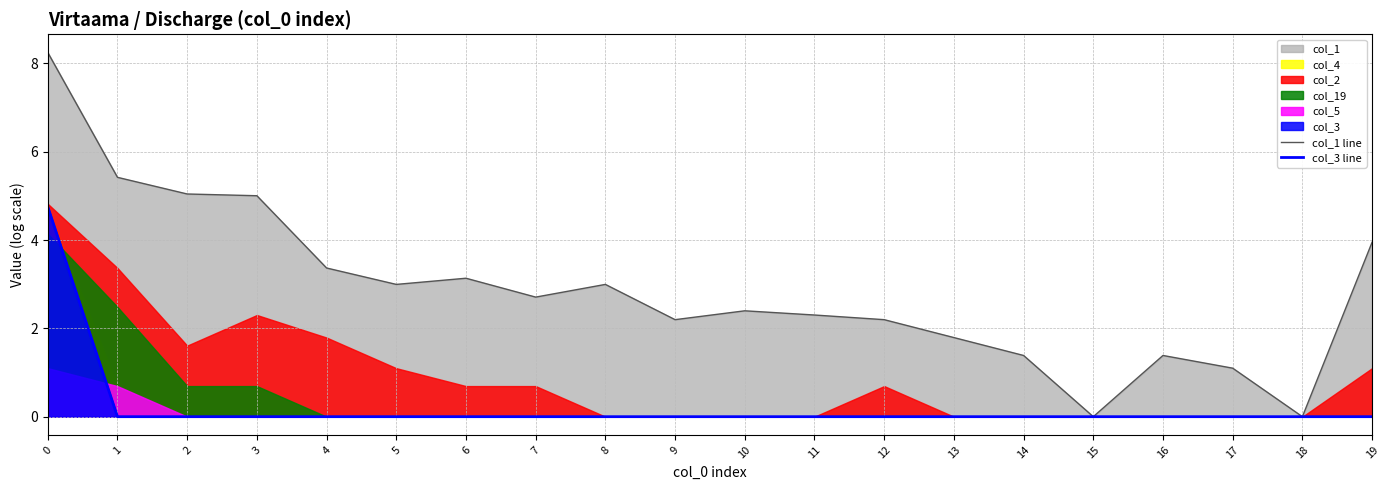

True or false: col_1 line and col_3 line cross at least once.

False